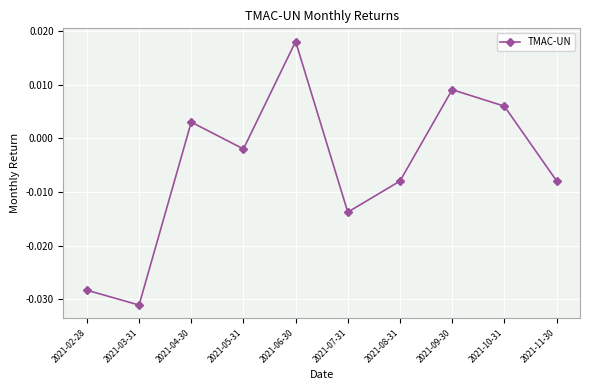

At which label is the value closest to 0?

2021-05-31